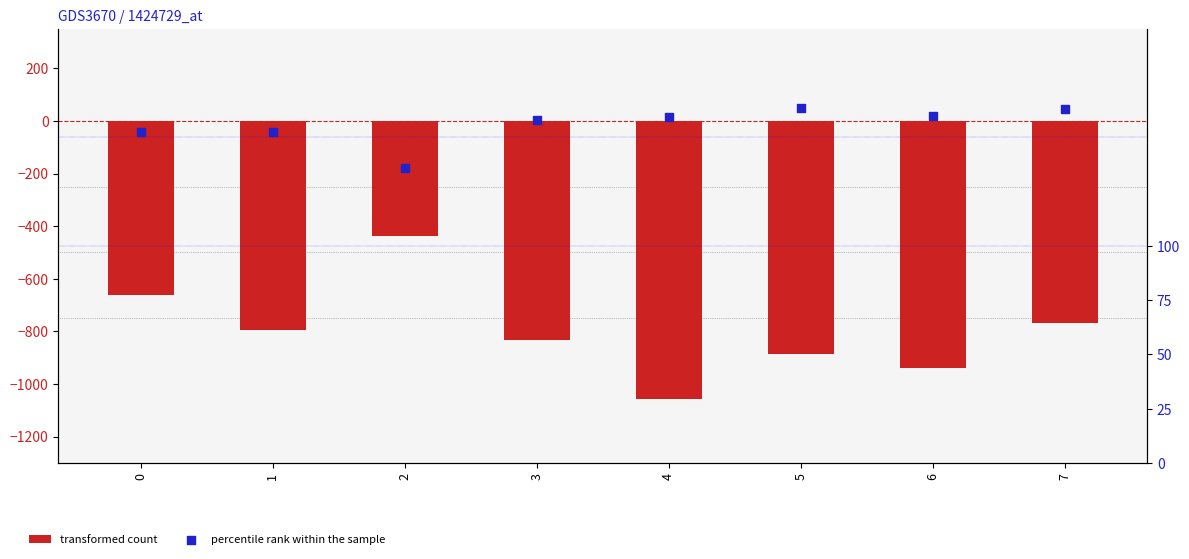

Is the value of percentile rank within the sample at 2 greater than the value of transformed count at 0?

Yes